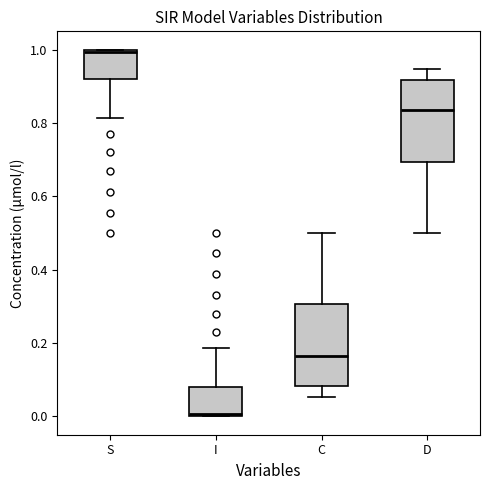

Which box's median line is the highest?

S